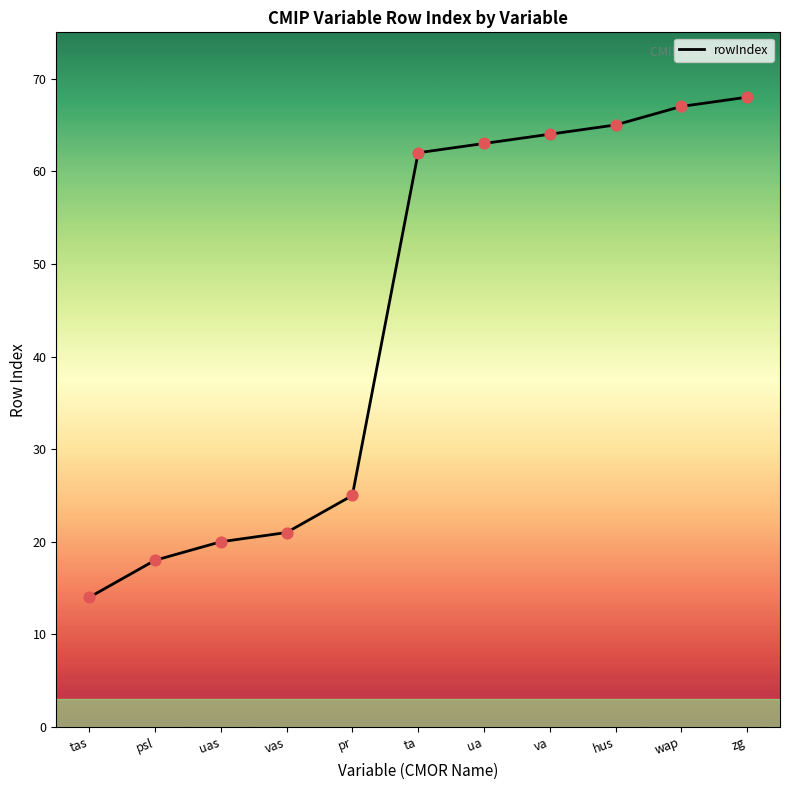

What is the change in value from uas to va?

+44